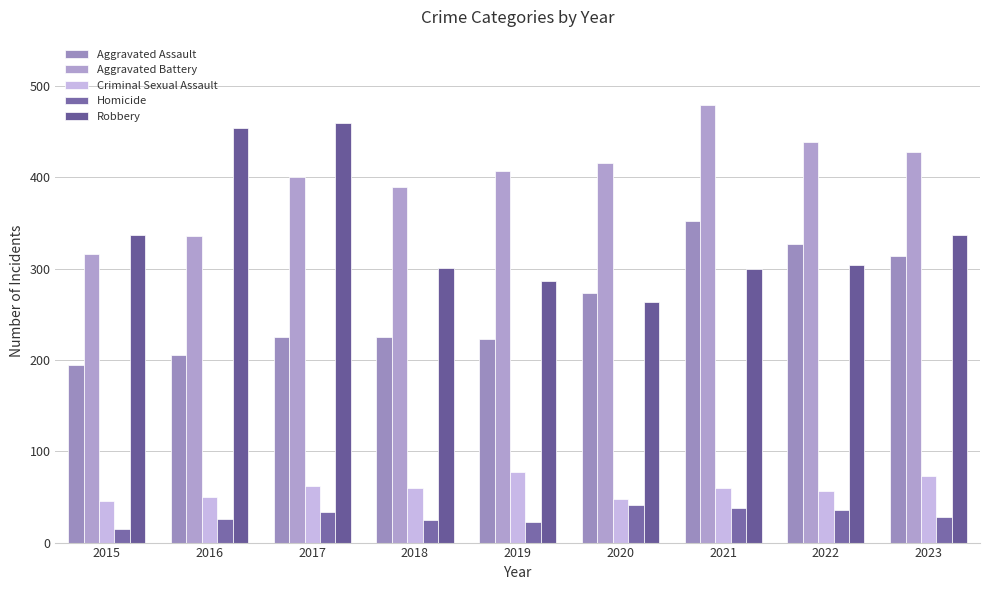

How many categories are shown in the chart?

9